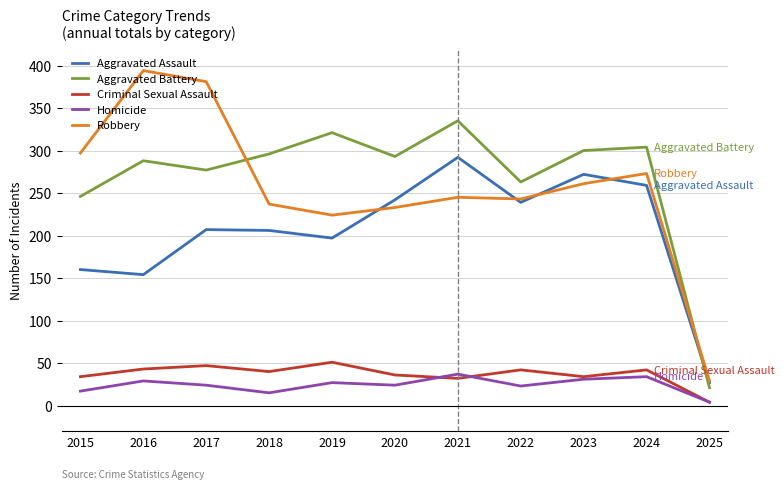

True or false: Aggravated Battery and Criminal Sexual Assault cross at least once.

False